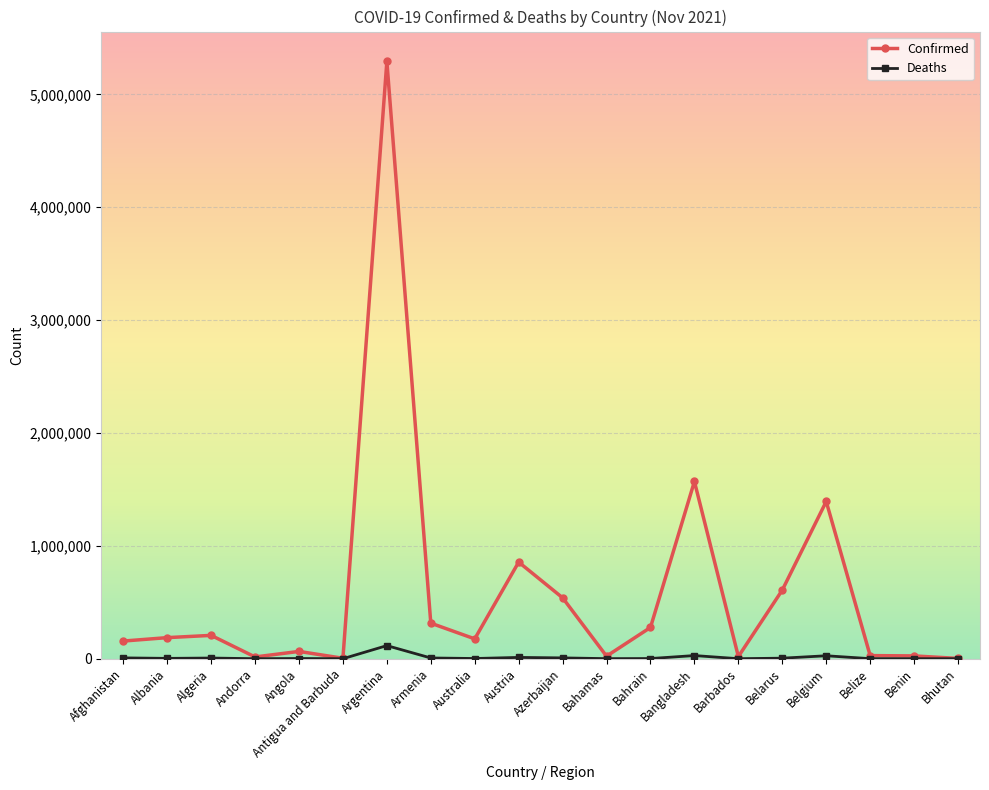

At which label does Deaths first exceed 2940?

Afghanistan